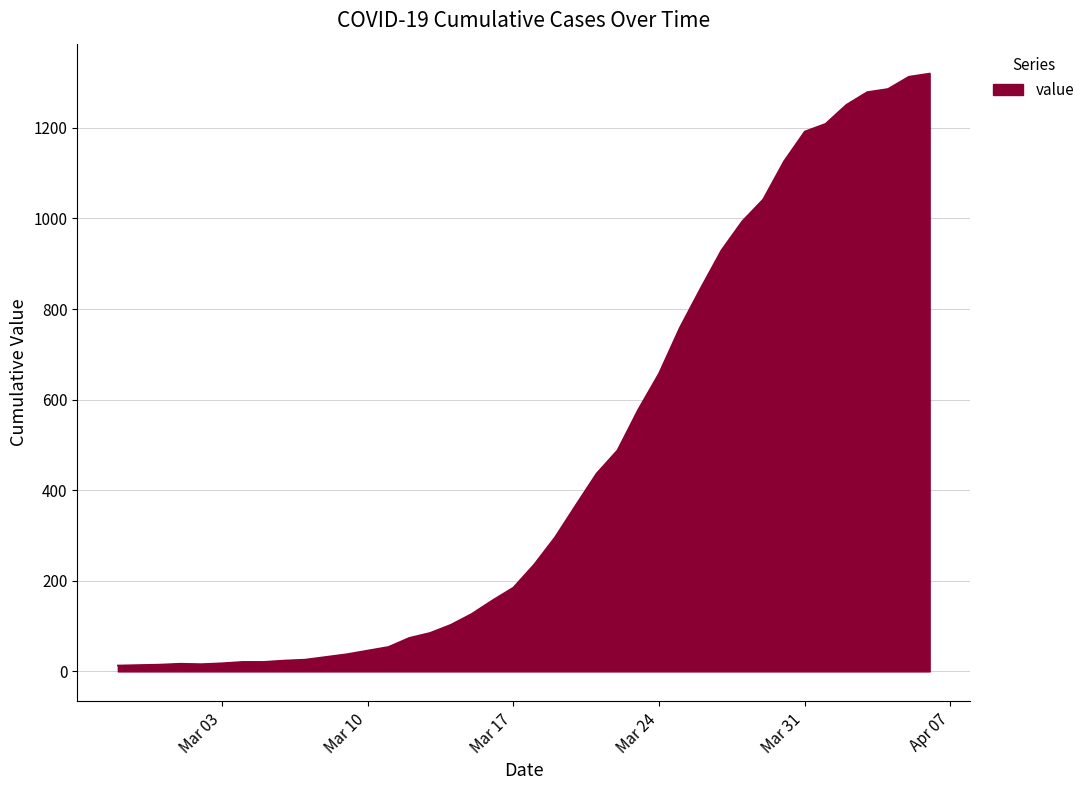

What is the maximum value shown in the chart?

1320